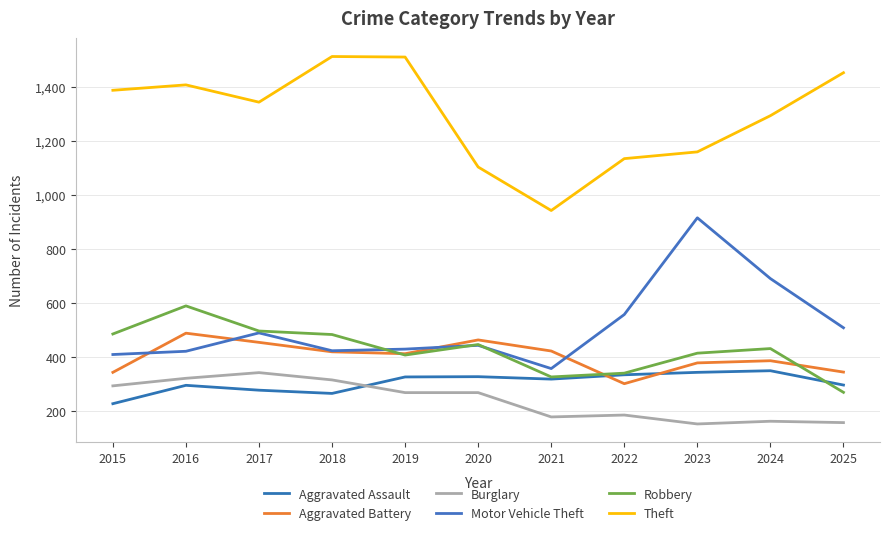

Which series has the largest range (max minus min)?

Theft